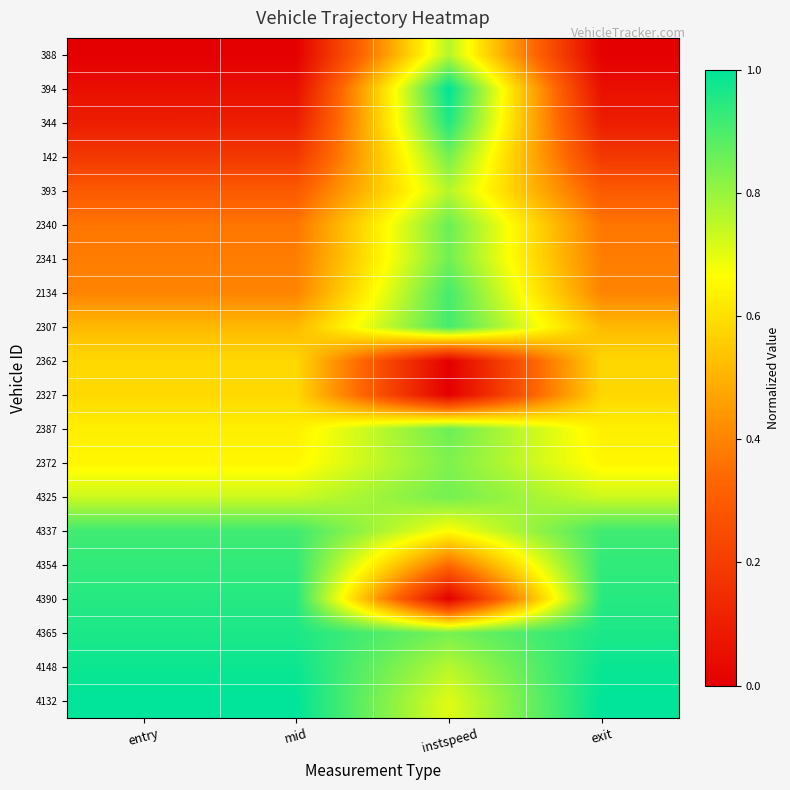

At exit, list the series in order from smallest to largest.

388, 394, 344, 142, 393, 2340, 2341, 2134, 2307, 2362, 2327, 2387, 2372, 4325, 4337, 4354, 4390, 4365, 4148, 4132